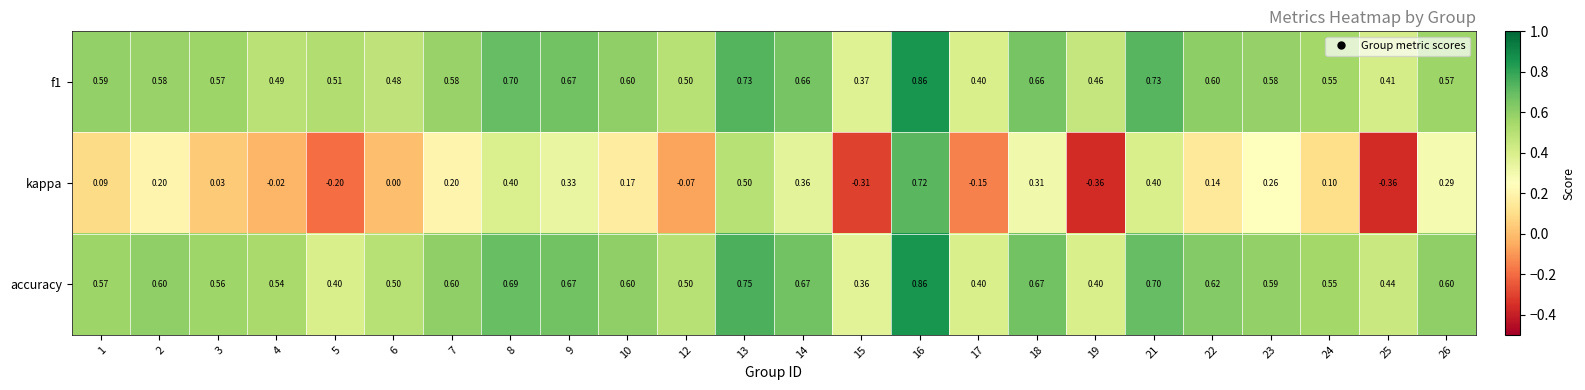

How many distinct data groups are displayed?

3